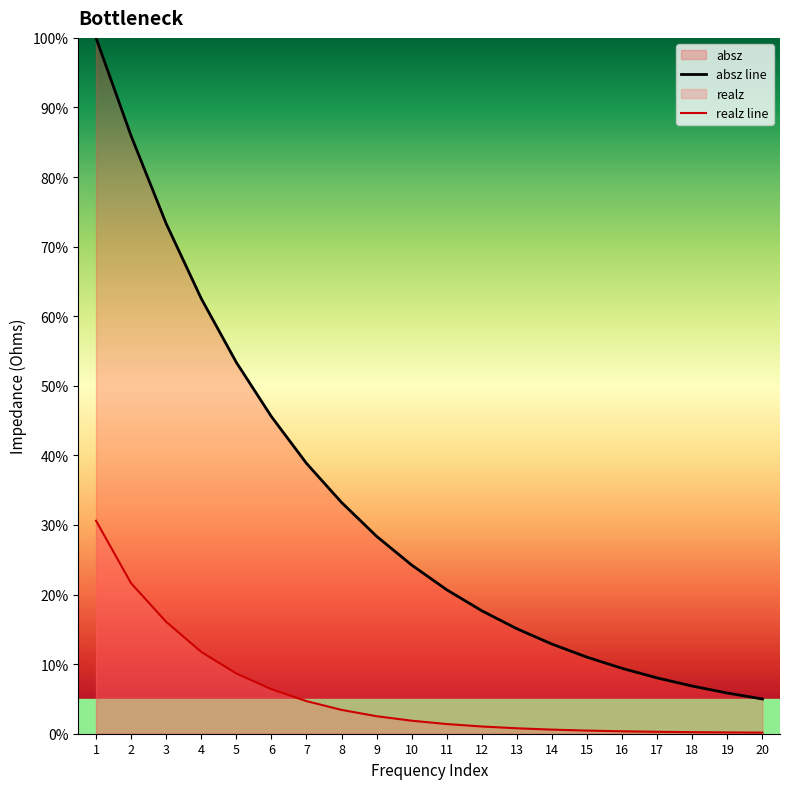

Which series has the largest total across all categories?

absz line